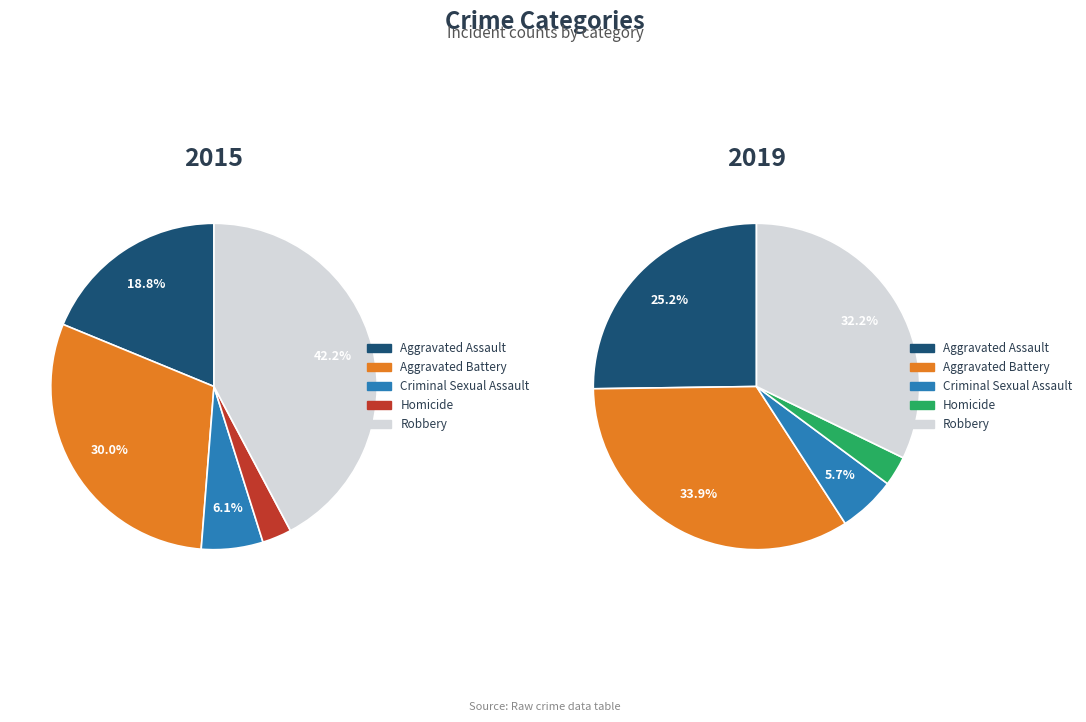

True or false: Aggravated Battery accounts for 22% of the total.

False